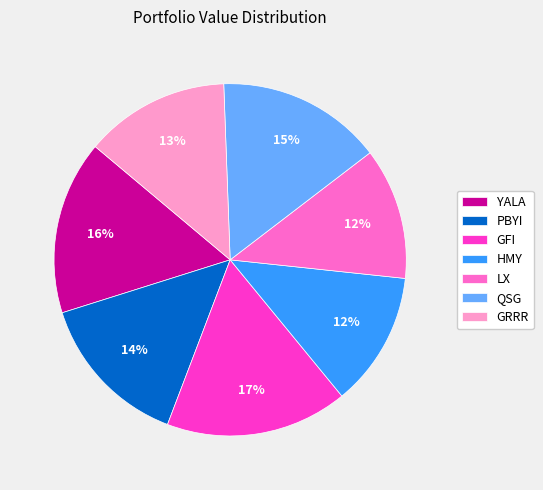

Between PBYI and QSG, which is larger?

QSG